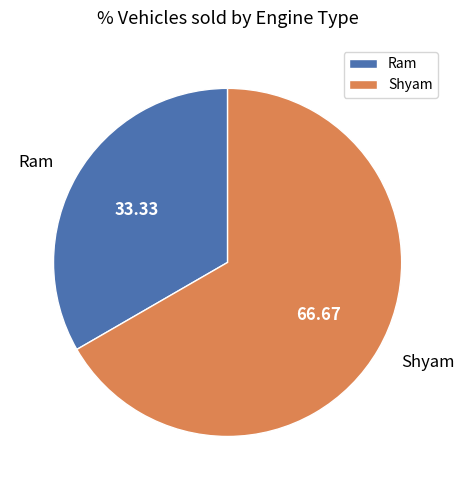

Which category has the biggest portion of the pie?

Shyam